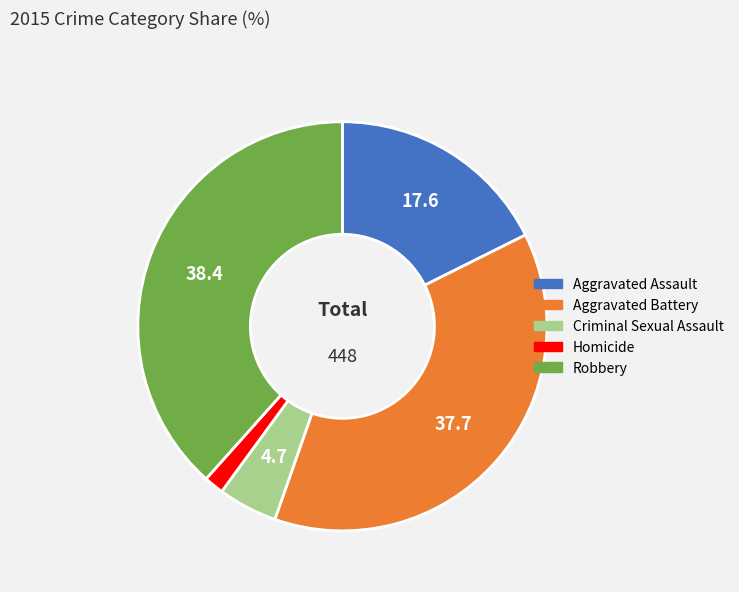

Does Criminal Sexual Assault represent more than half of the total?

No